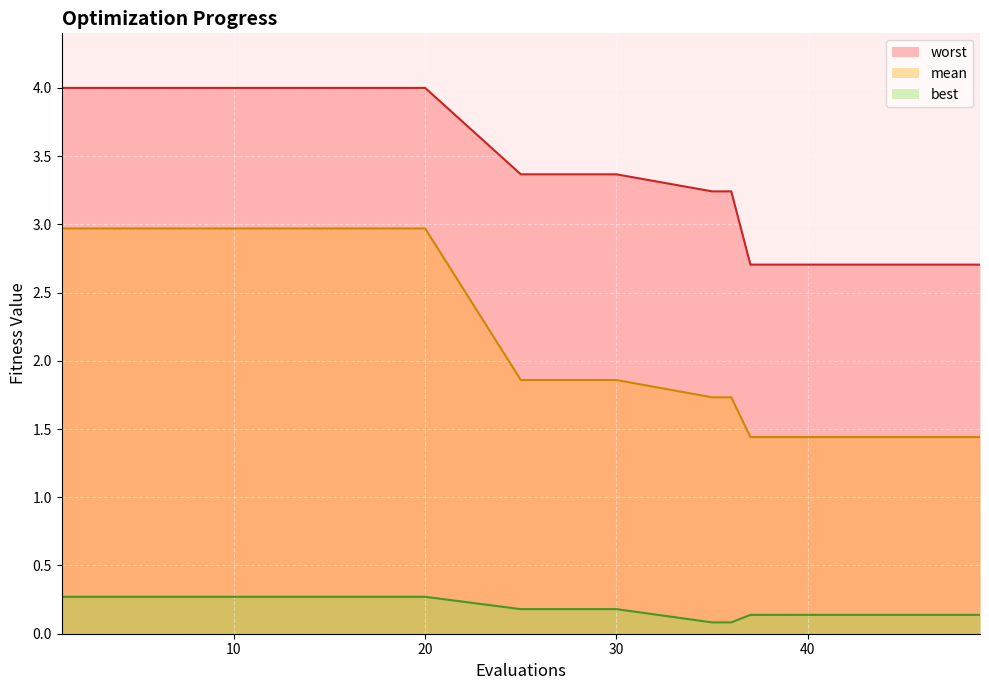

What is the average value of the worst series?

3.0